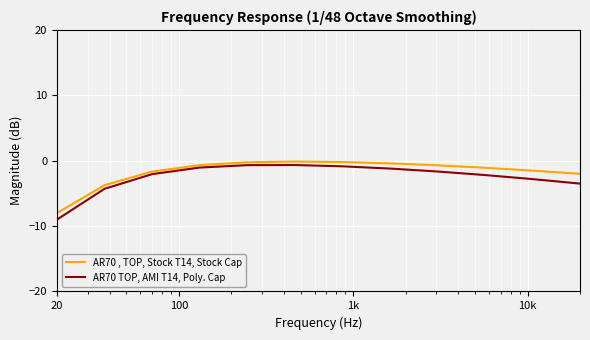

List the series in order of their overall mean, lowest first.

AR70 TOP, AMI T14, Poly. Cap, AR70 , TOP, Stock T14, Stock Cap